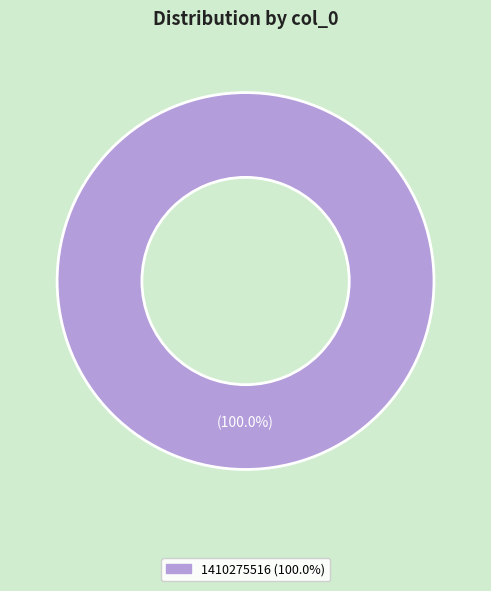

How many segments does this pie chart have?

1